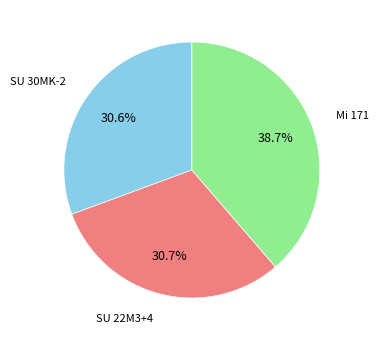

Does any single category account for the majority?

No